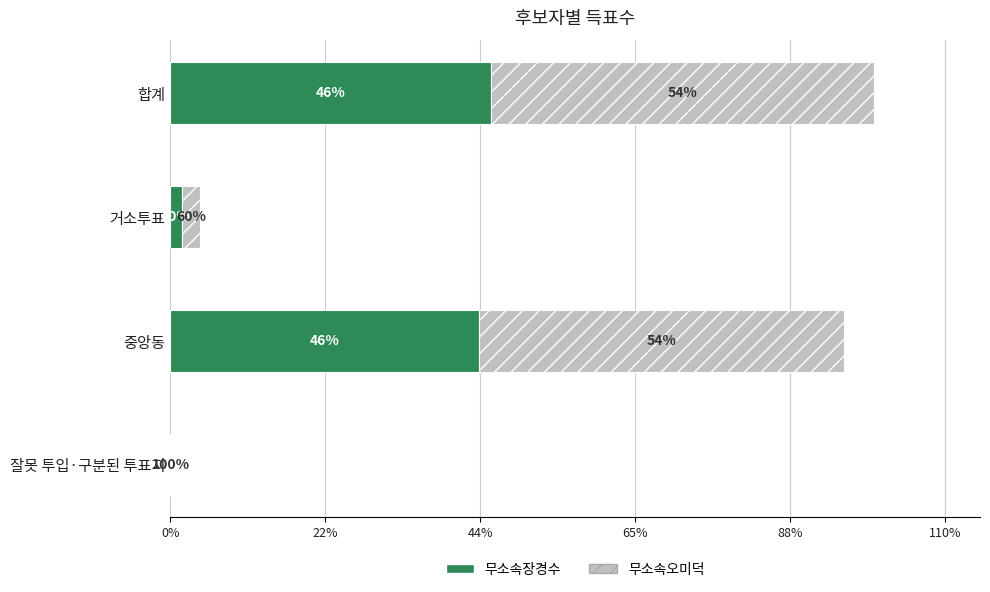

What are all the series names shown in the legend?

무소속장경수, 무소속오미덕